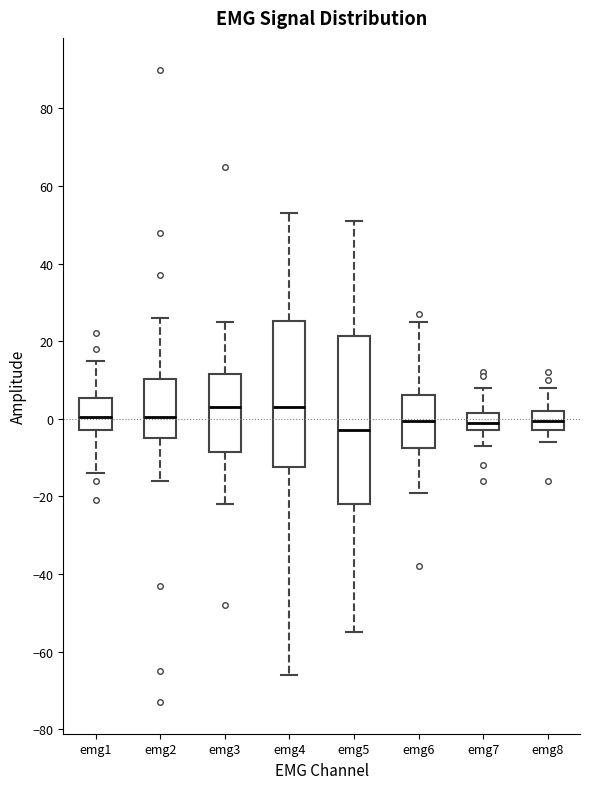

Reading left to right, read every box against the y-axis: the position of its median line, the range the box covers, and the ends of its whiskers. The values are not printed on the chart, so give them approximately, as read against the axis.

emg1: median 0, box -2 to 6, whiskers -14 to 16
emg2: median 0, box -4 to 10, whiskers -16 to 26
emg3: median 4, box -8 to 12, whiskers -22 to 26
emg4: median 4, box -12 to 26, whiskers -66 to 54
emg5: median -2, box -22 to 22, whiskers -54 to 52
emg6: median 0, box -8 to 6, whiskers -18 to 26
emg7: median 0, box -2 to 2, whiskers -6 to 8
emg8: median 0, box -2 to 2, whiskers -6 to 8